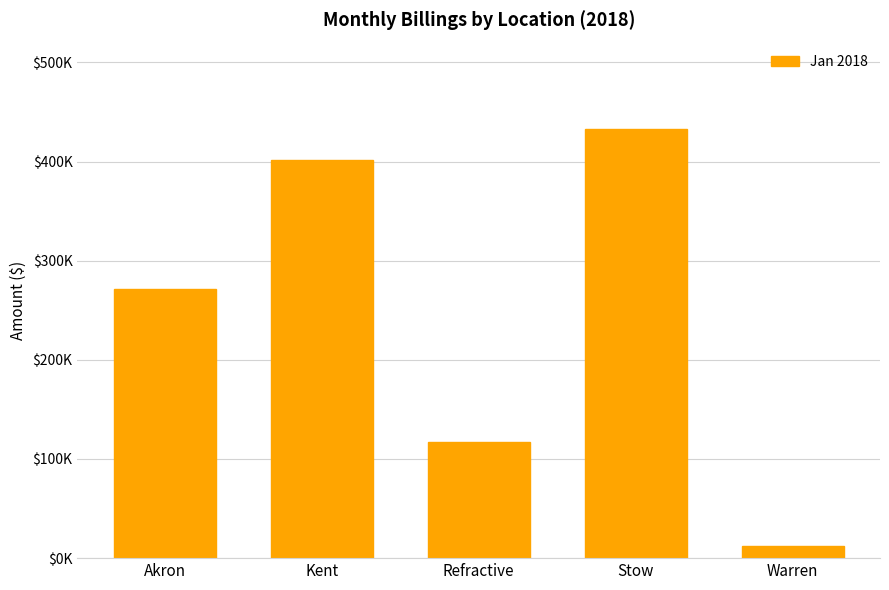

Are the bars horizontal?

No